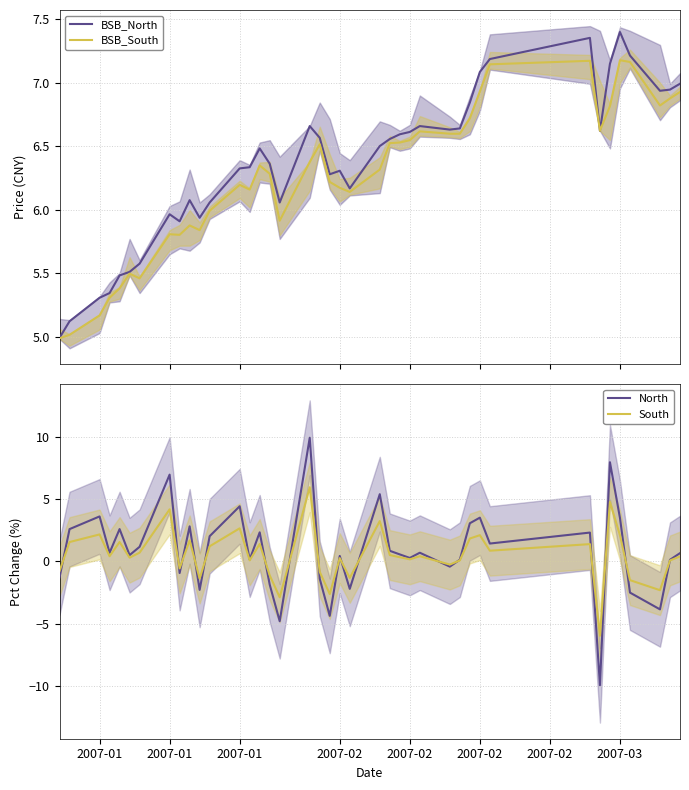

What is the lowest value of the BSB_North series?

5.0